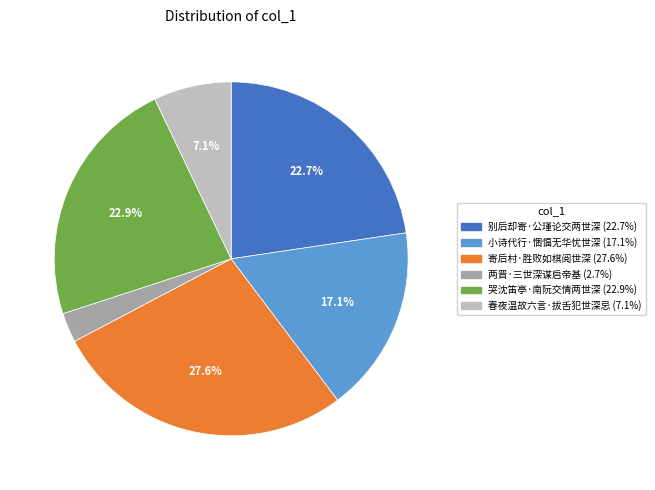

To the nearest percent, what percentage of the pie is 别后却寄·公瑾论交两世深?

23%